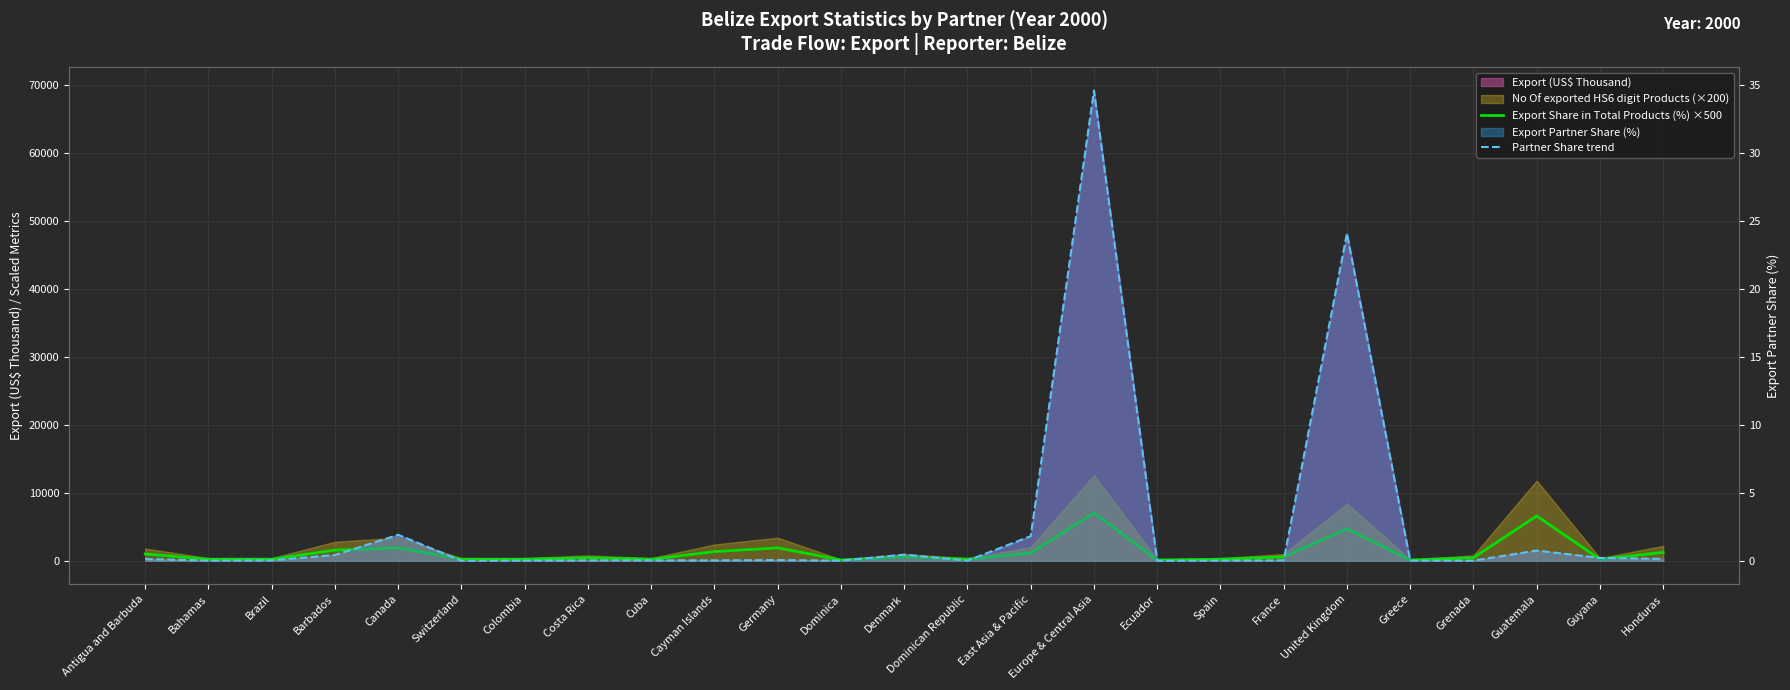

What is the label of the 7th point from the left?

Colombia